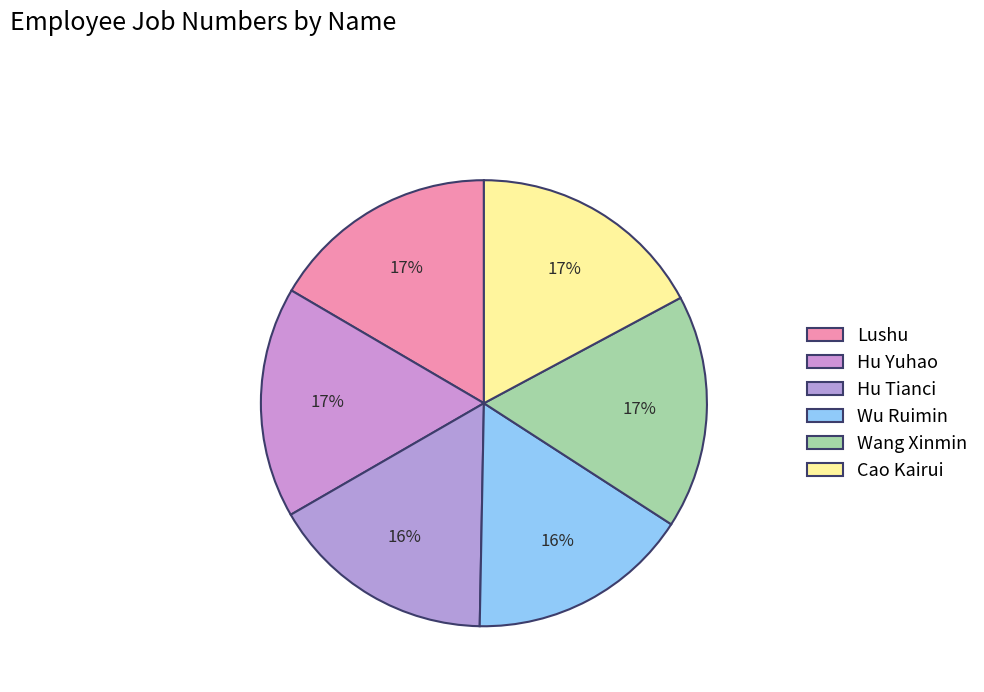

Does Cao Kairui account for over 50% of the chart?

No